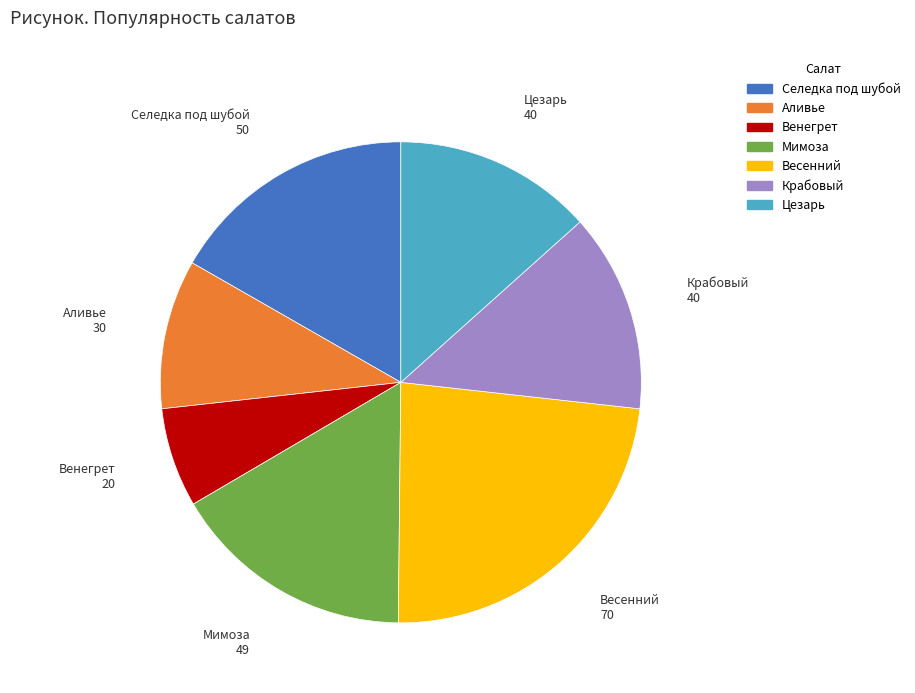

What is the ratio of the value at Аливье to the value at Селедка под шубой?

0.6